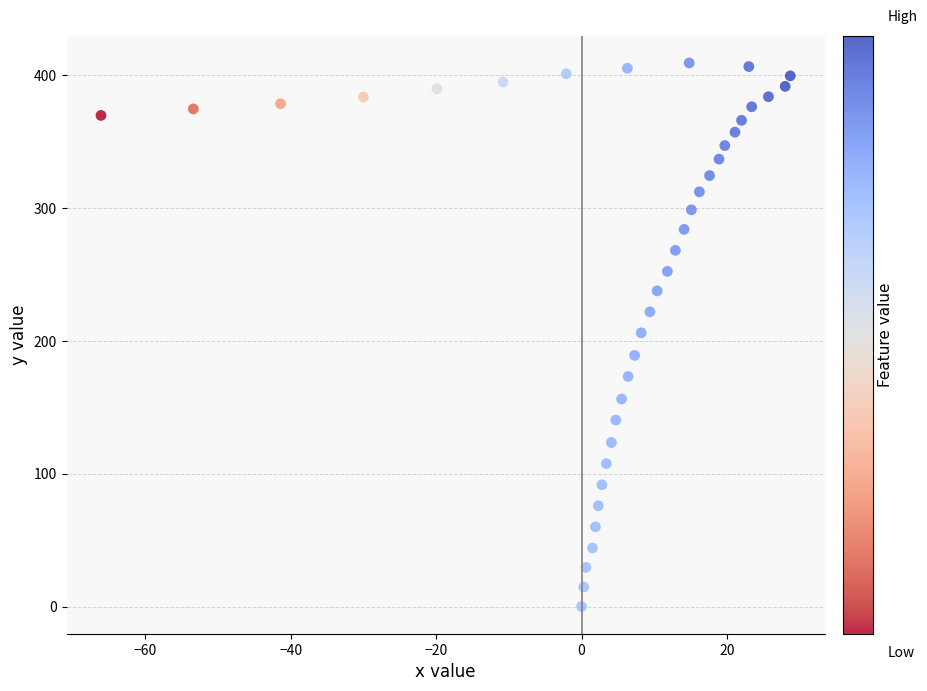

What is the range of Y values (max minus min)?

409.3